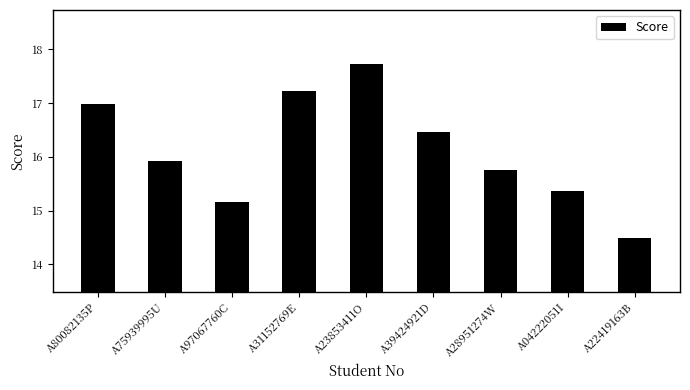

Are the bars grouped side by side (vs. stacked)?

No